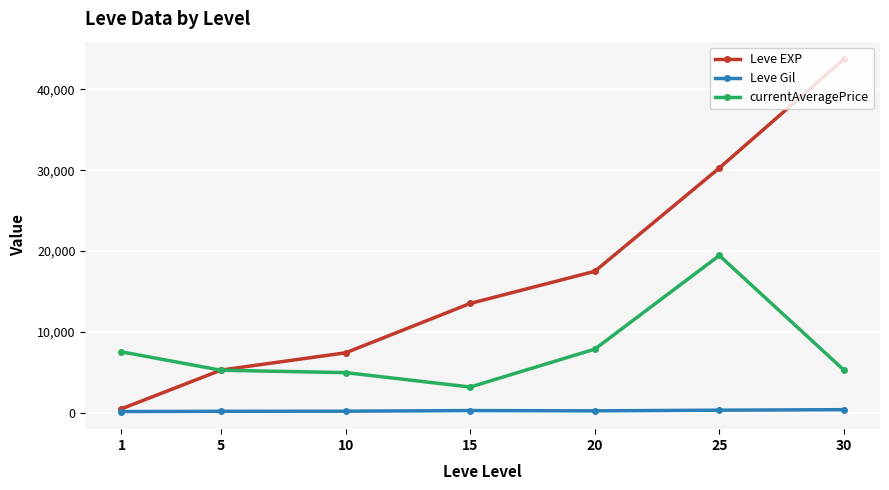

What is the greatest value displayed?

43730.0